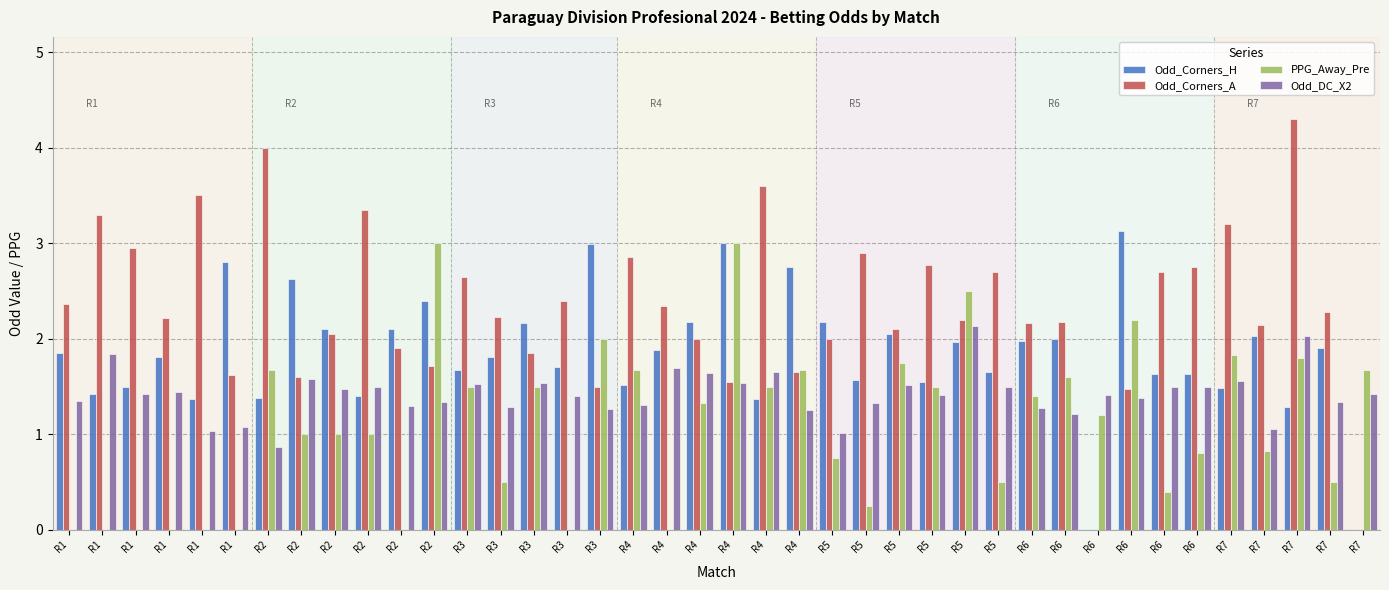

Reading right to left, extract all data points from this chart.

Odd_Corners_H: 0.0	1.9	1.3	2.0	1.5	1.6	1.6	3.1	0.0	2.0	2.0	1.6	2.0	1.6	2.0	1.6	2.2	2.8	1.4	3.0	2.2	1.9	1.5	3.0	1.7	2.2	1.8	1.7	2.4	2.1	1.4	2.1	2.6	1.4	2.8	1.4	1.8	1.5	1.4	1.9
Odd_Corners_A: 0.0	2.3	4.3	2.1	3.2	2.8	2.7	1.5	0.0	2.2	2.2	2.7	2.2	2.8	2.1	2.9	2.0	1.6	3.6	1.6	2.0	2.3	2.9	1.5	2.4	1.9	2.2	2.6	1.7	1.9	3.4	2.0	1.6	4.0	1.6	3.5	2.2	3.0	3.3	2.4
PPG_Away_Pre: 1.7	0.5	1.8	0.8	1.8	0.8	0.4	2.2	1.2	1.6	1.4	0.5	2.5	1.5	1.8	0.2	0.8	1.7	1.5	3.0	1.3	0.0	1.7	2.0	0.0	1.5	0.5	1.5	3.0	0.0	1.0	1.0	1.0	1.7	0.0	0.0	0.0	0.0	0.0	0.0
Odd_DC_X2: 1.4	1.3	2.0	1.1	1.6	1.5	1.5	1.4	1.4	1.2	1.3	1.5	2.1	1.4	1.5	1.3	1.0	1.2	1.6	1.5	1.6	1.7	1.3	1.3	1.4	1.5	1.3	1.5	1.3	1.3	1.5	1.5	1.6	0.9	1.1	1.0	1.4	1.4	1.8	1.4